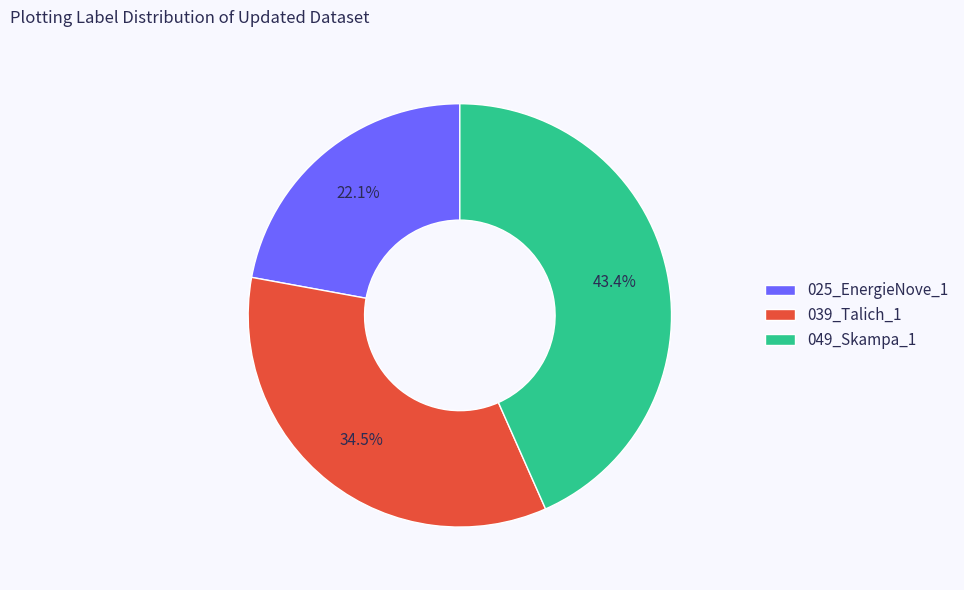

Approximately how many times larger is the value at 049_Skampa_1 compared to 025_EnergieNove_1?

2.0